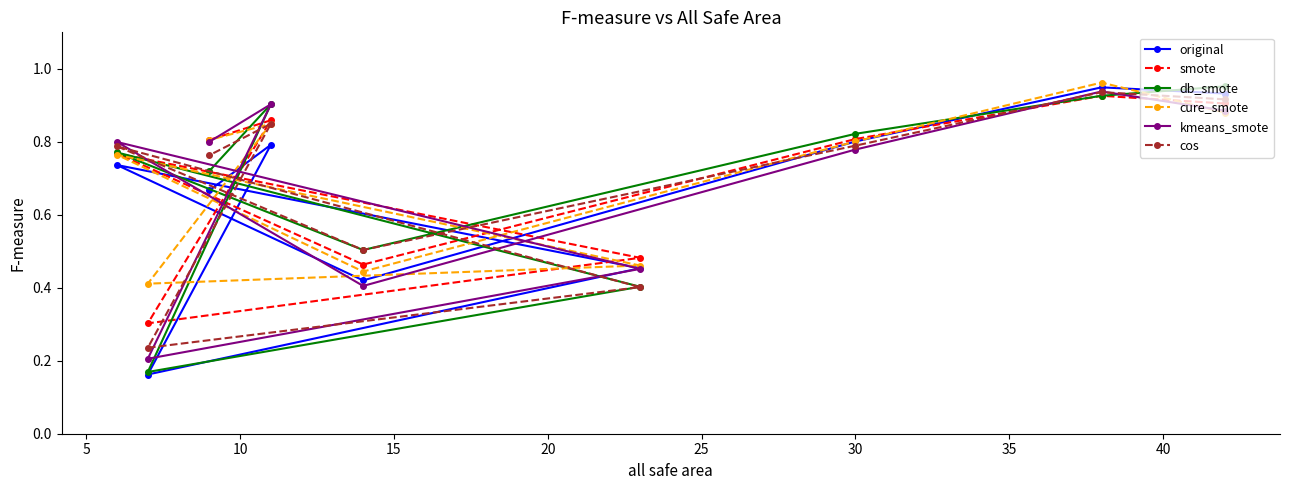

At how many categories does at least one series exceed 0?

9